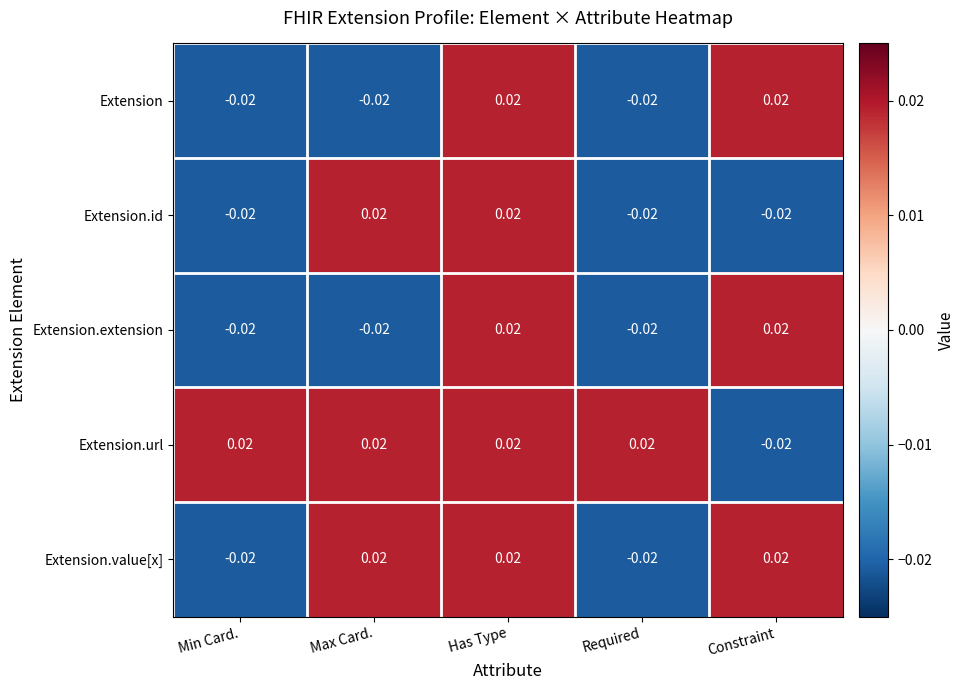

At which label does Extension.id first exceed 0?

Max Card.